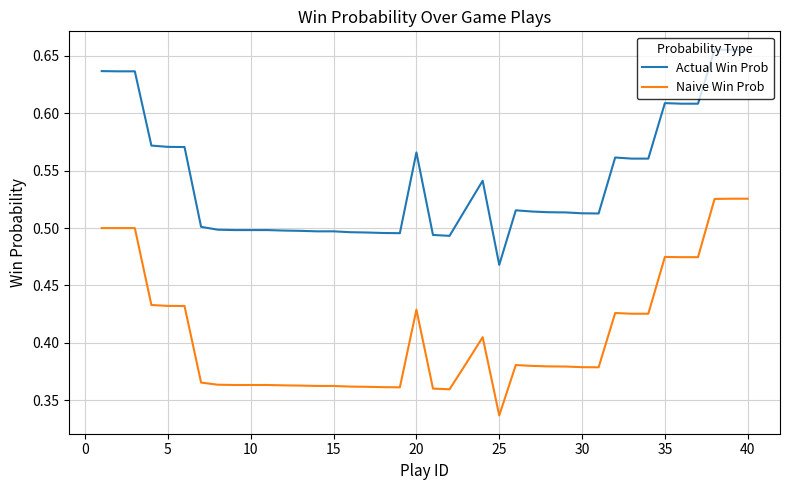

How many lines are shown in the chart?

2